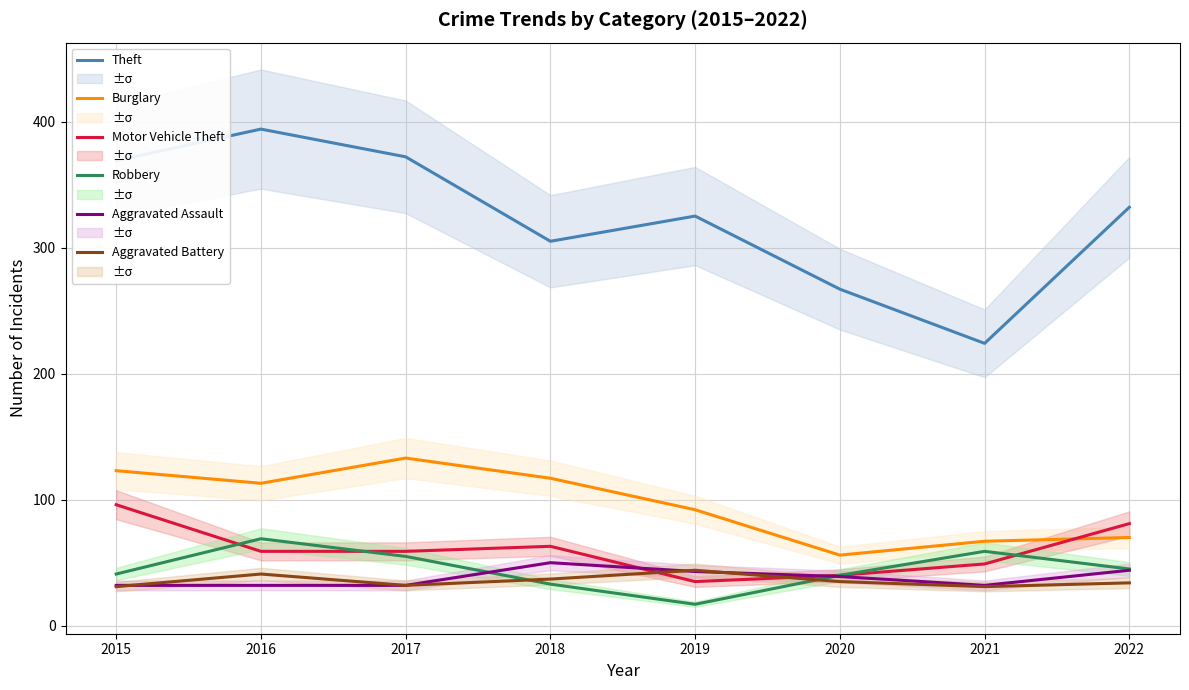

How many values in the Aggravated Assault series exceed 39?

3